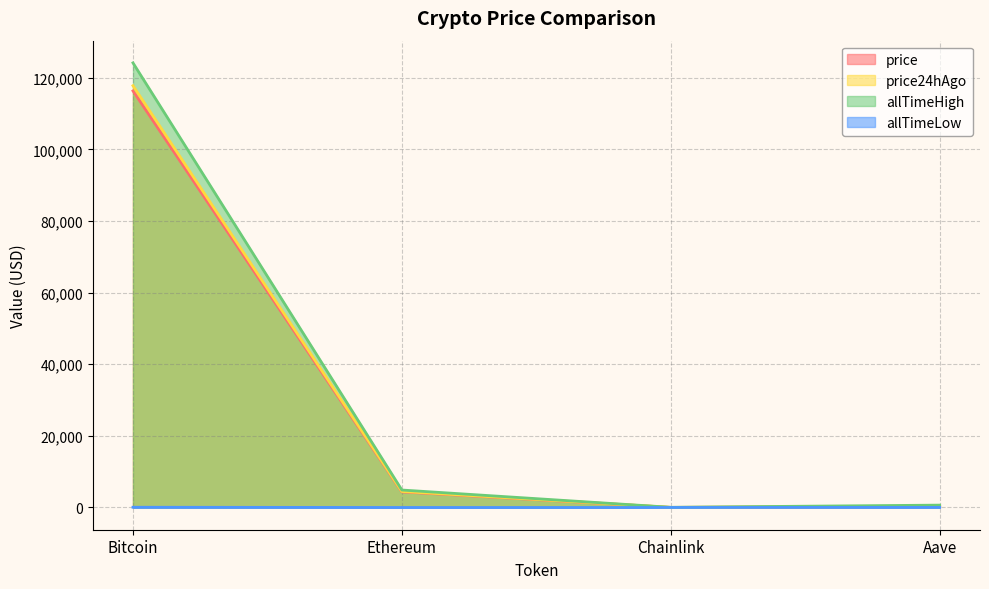

Which label corresponds to the largest value in the chart?

Bitcoin